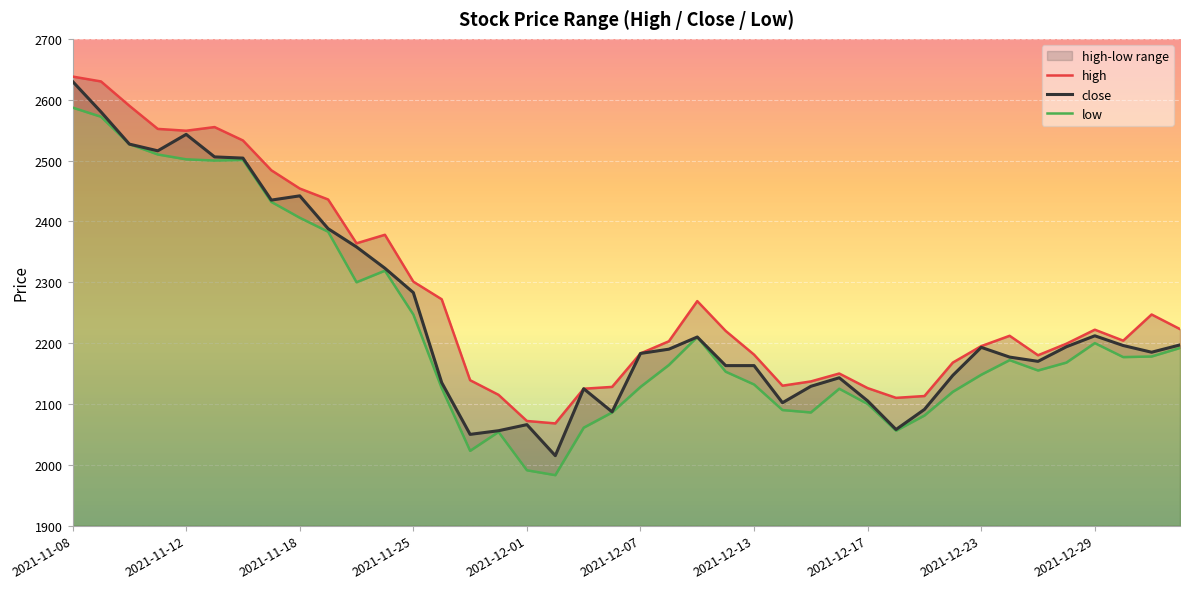

At how many categories does at least one series exceed 2487?

7